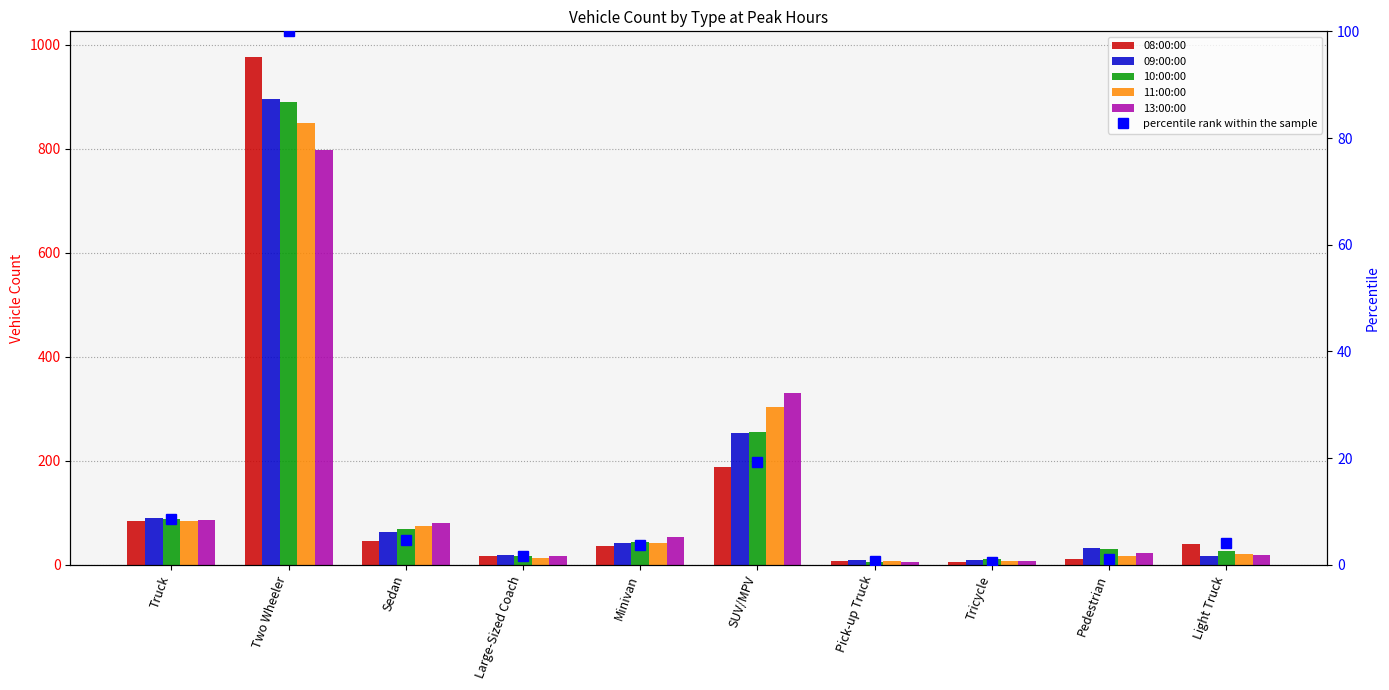

How many values in the 08:00:00 series exceed 40?

4